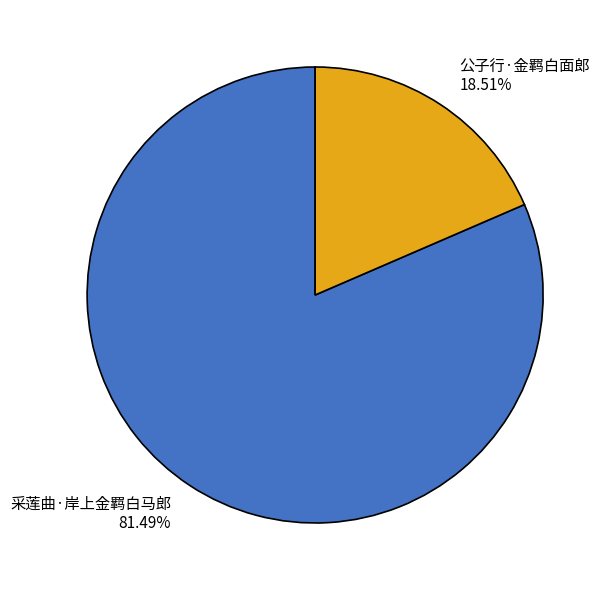

Which category has the biggest portion of the pie?

采莲曲·岸上金羁白马郎